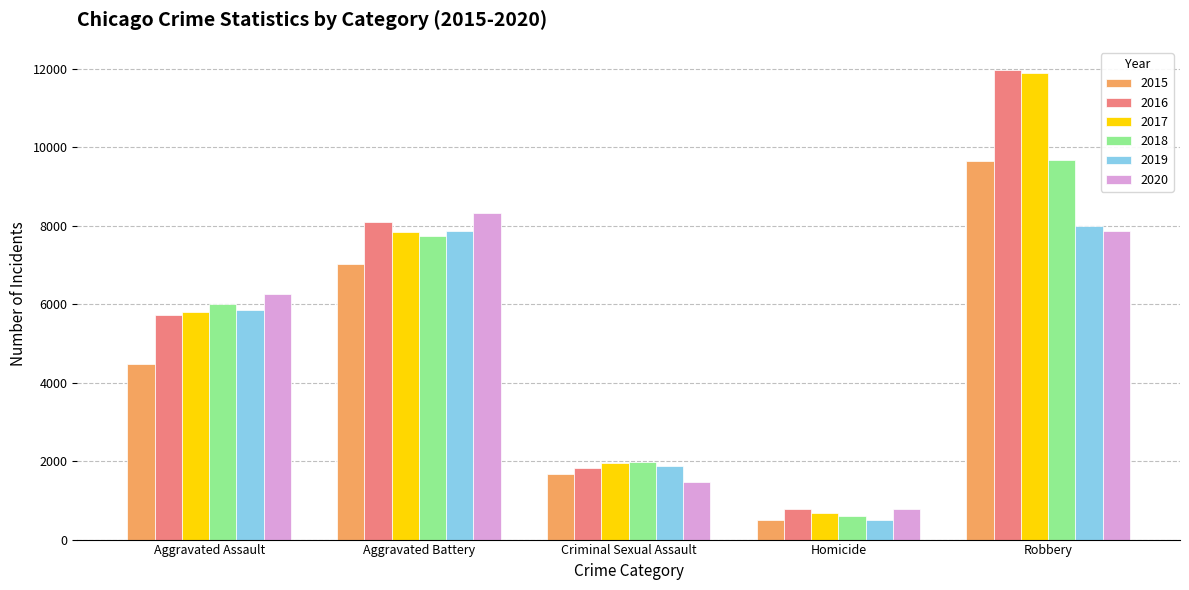

Does the chart contain stacked bars?

No